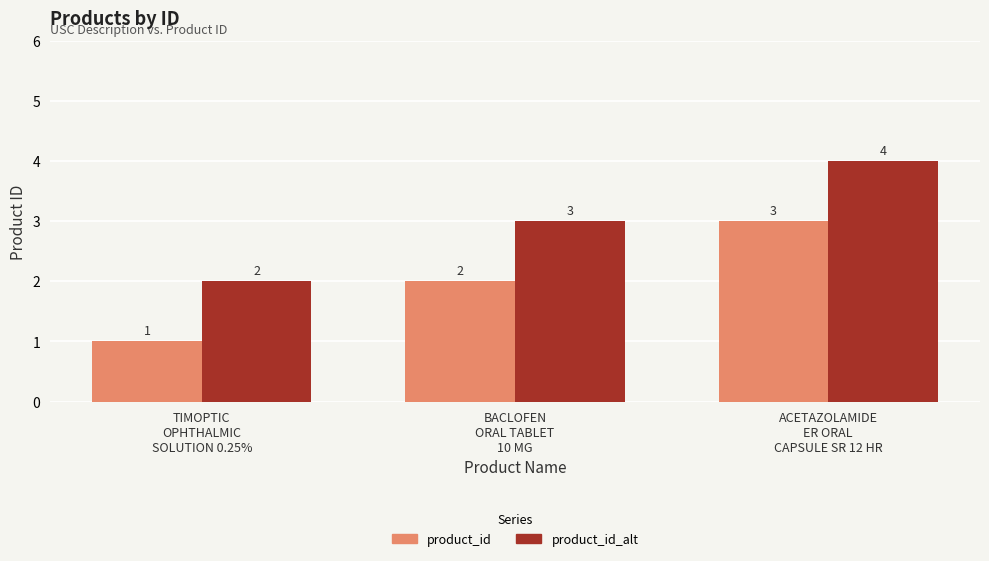

Does the chart contain stacked bars?

No